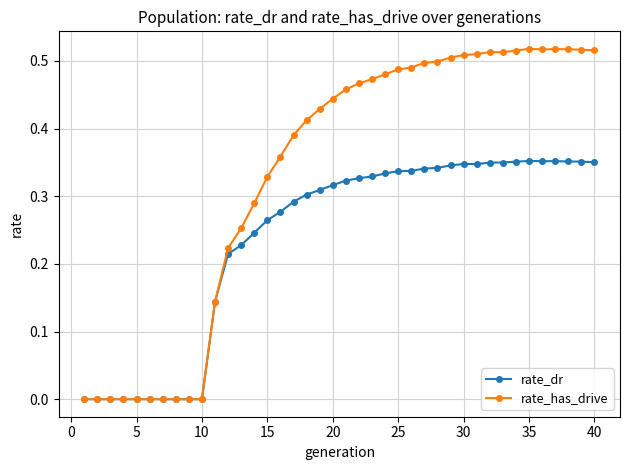

List the series in order of their peak value, highest first.

rate_has_drive, rate_dr